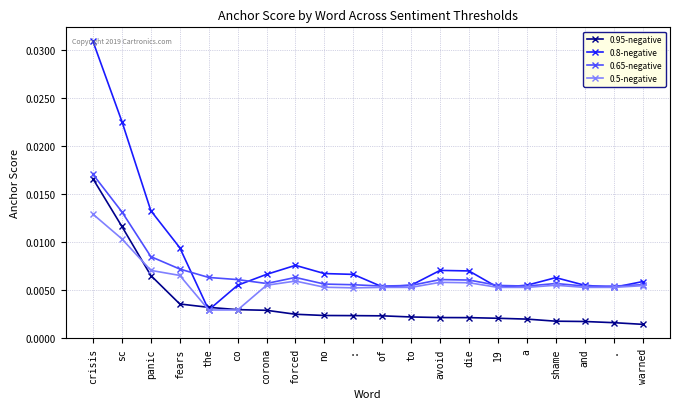

How many 0.65-negative values are between 0 and 1?

20